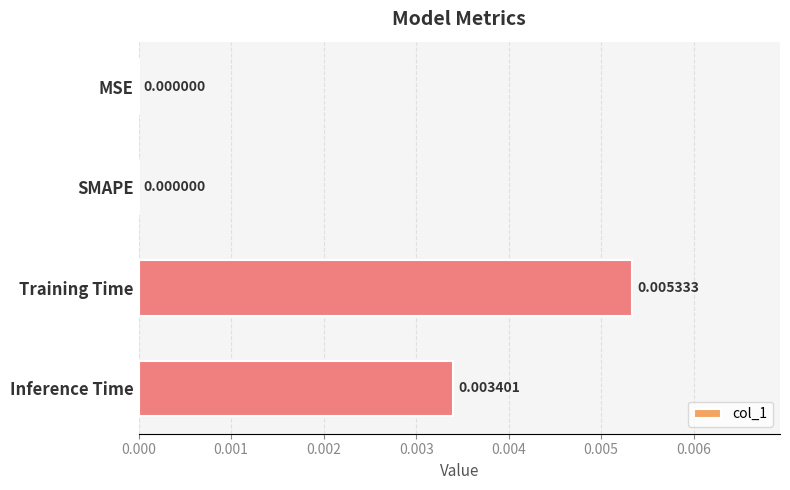

Between MSE and Training Time, which is larger?

Training Time